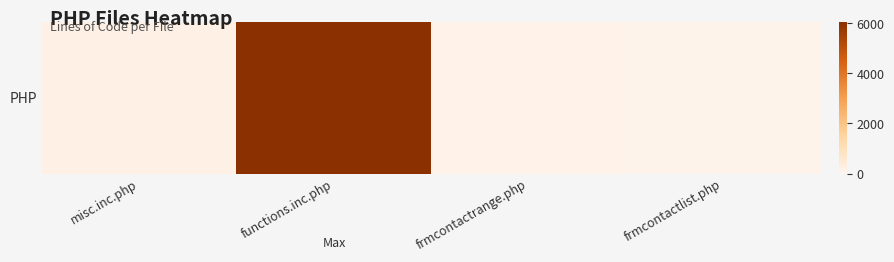

How many series are shown in this chart?

1